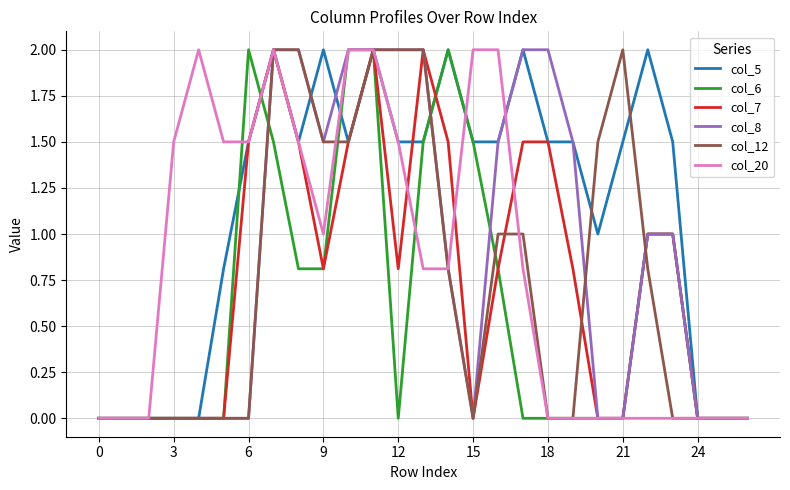

What is the greatest value displayed?

2.0